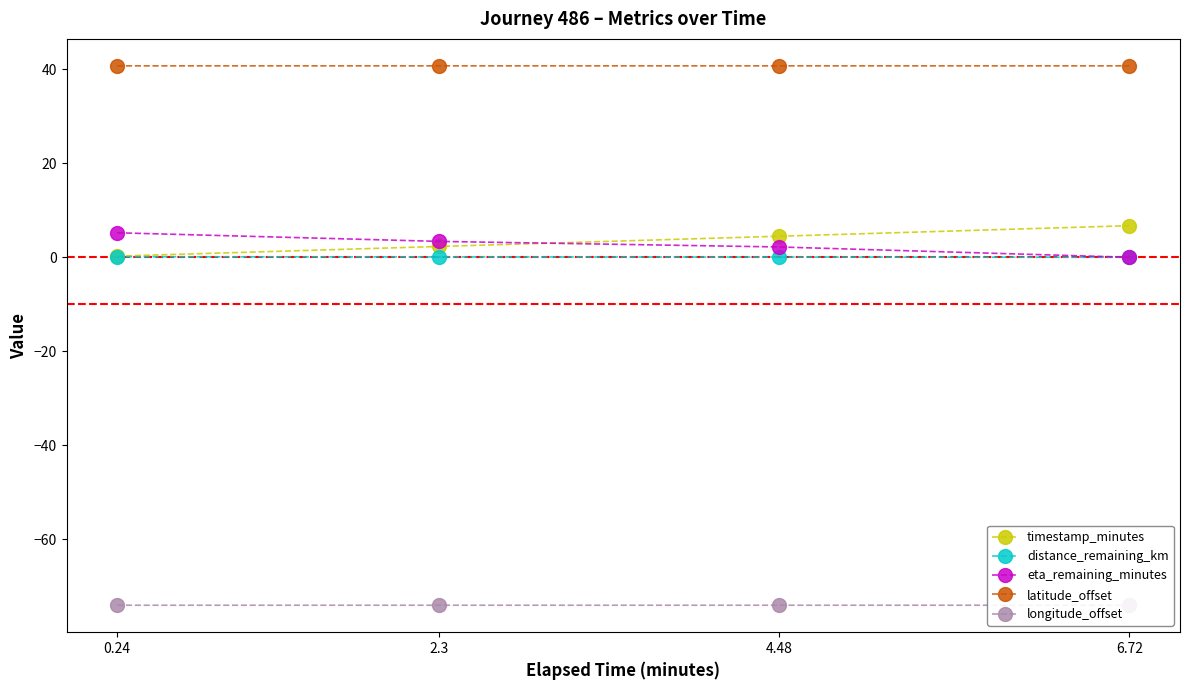

True or false: timestamp_minutes has more than 0 interior local peaks.

False